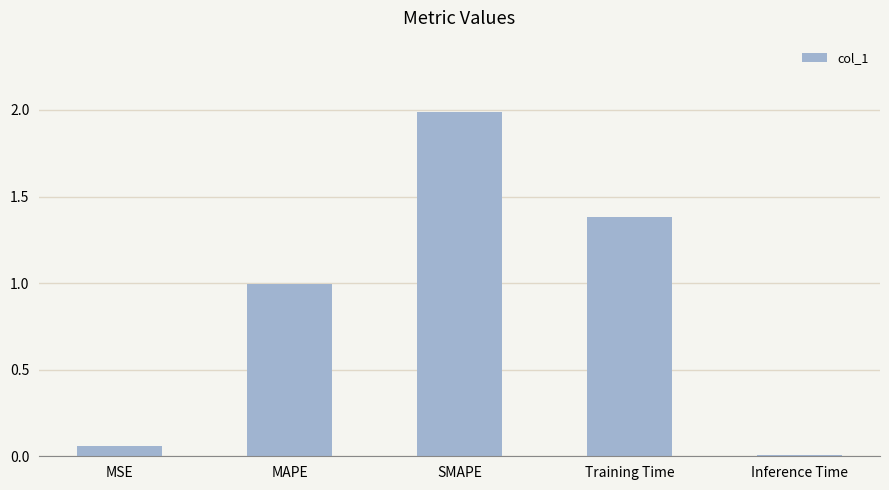

List the labels in order of value, largest first.

SMAPE, Training Time, MAPE, MSE, Inference Time